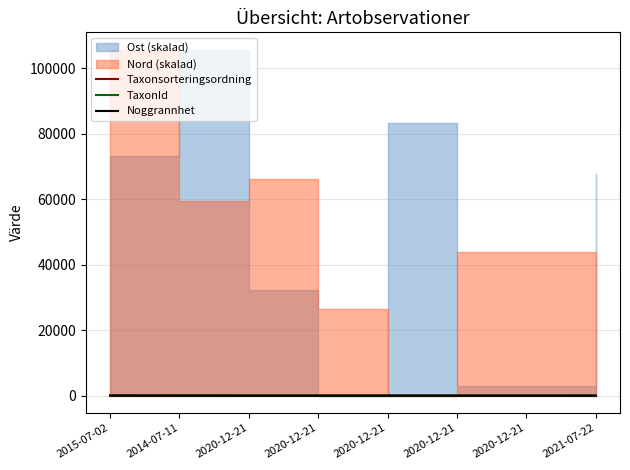

What is the sum of all TaxonId values?

34.8